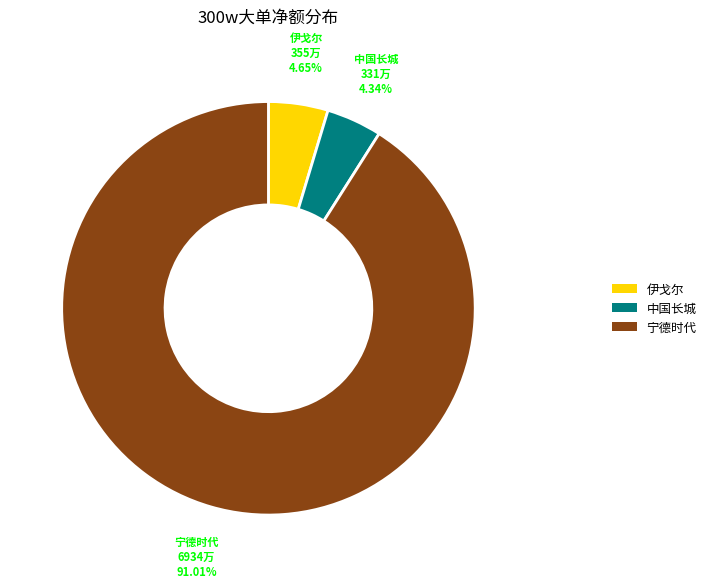

How many slices are in this pie chart?

3